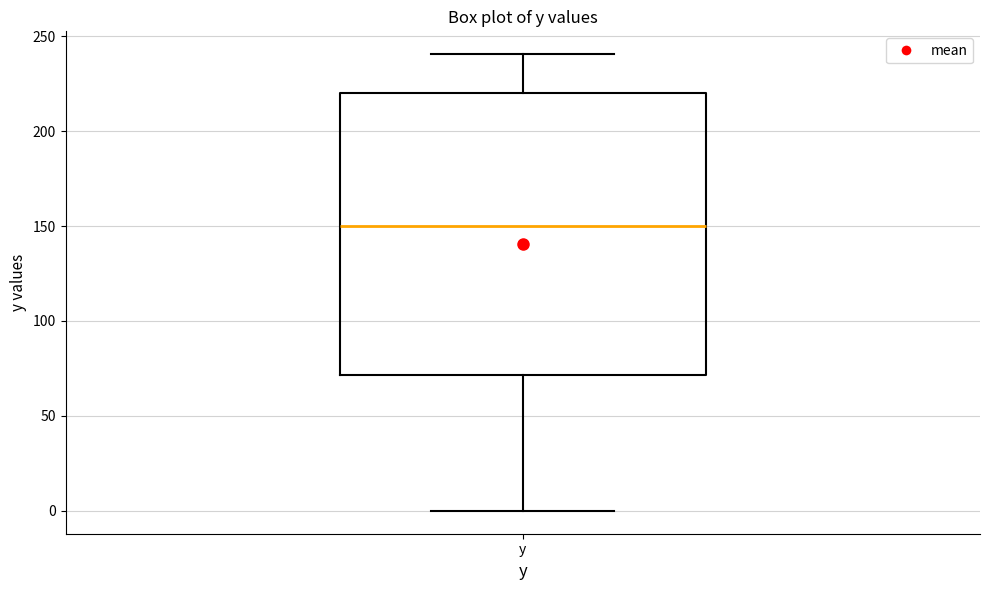

Read this box plot against the y-axis: the position of the median line, the range covered by the box, and the ends of both whiskers. The values are not printed on the chart, so give them approximately, as read against the axis.

median 150, box 70 to 220, whiskers 0 to 240